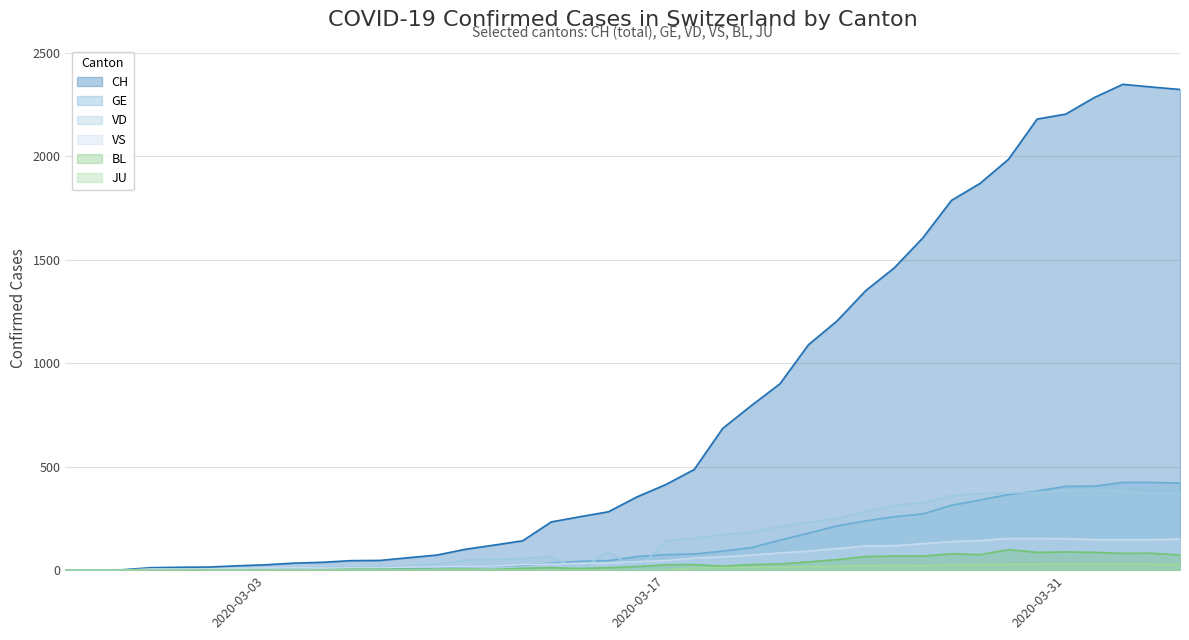

What is the difference between the highest and lowest values at 2020-03-01?

15